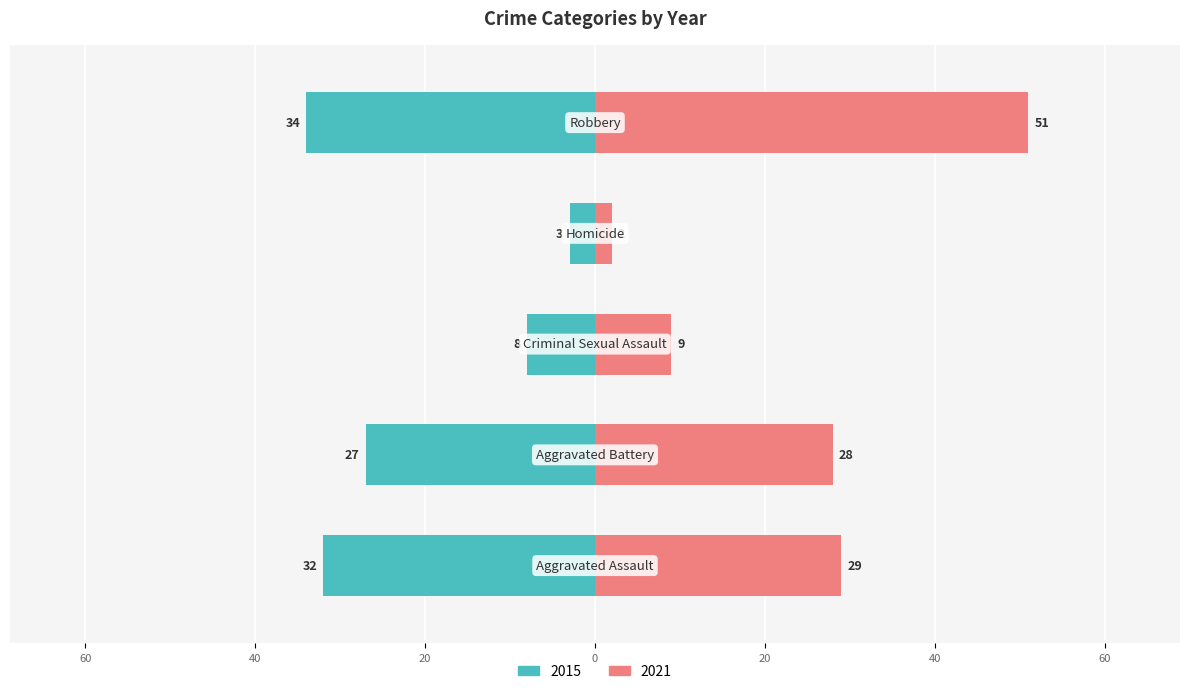

What is the label of the 1st bar from the right?

Robbery